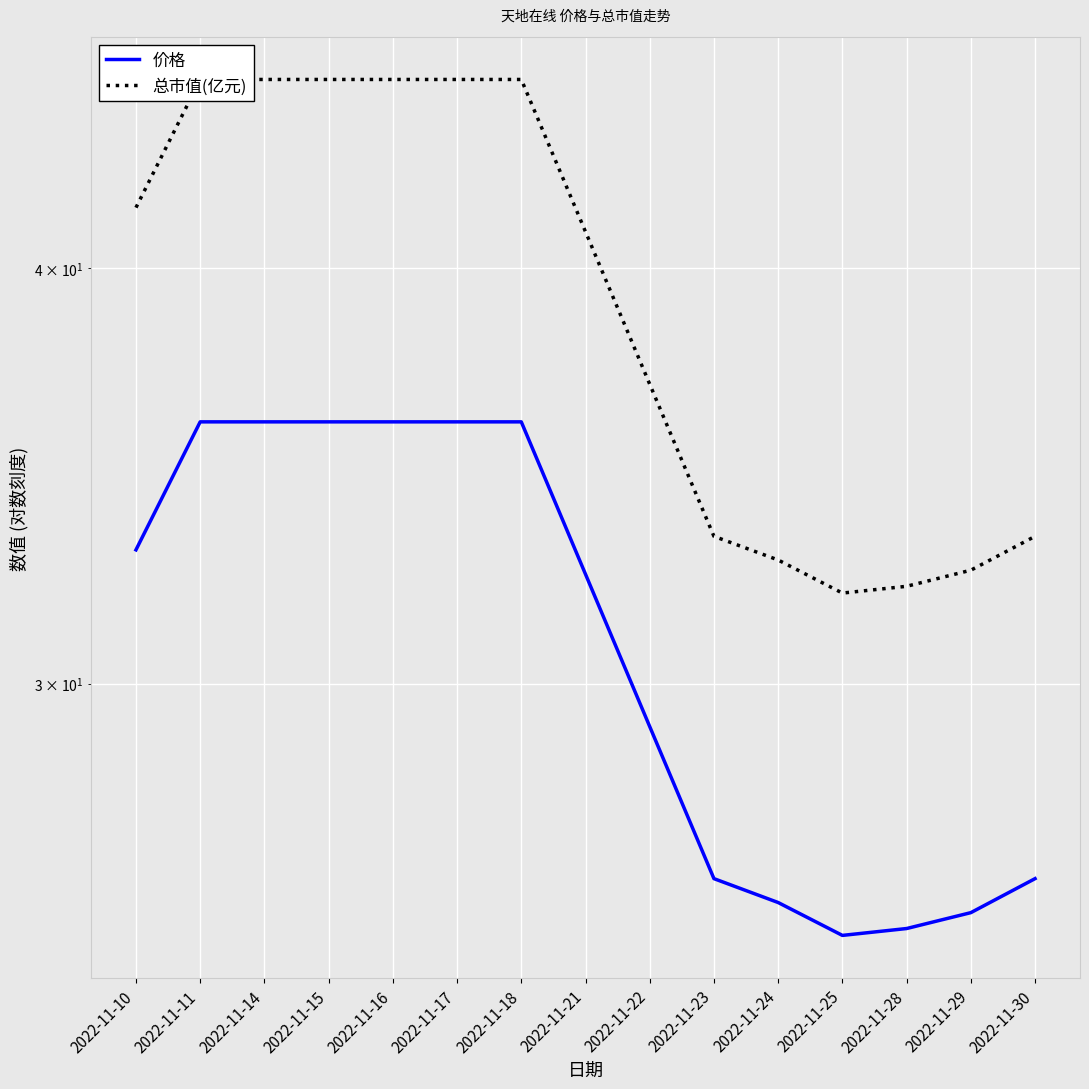

True or false: 价格 and 总市值(亿元) cross at least once.

False